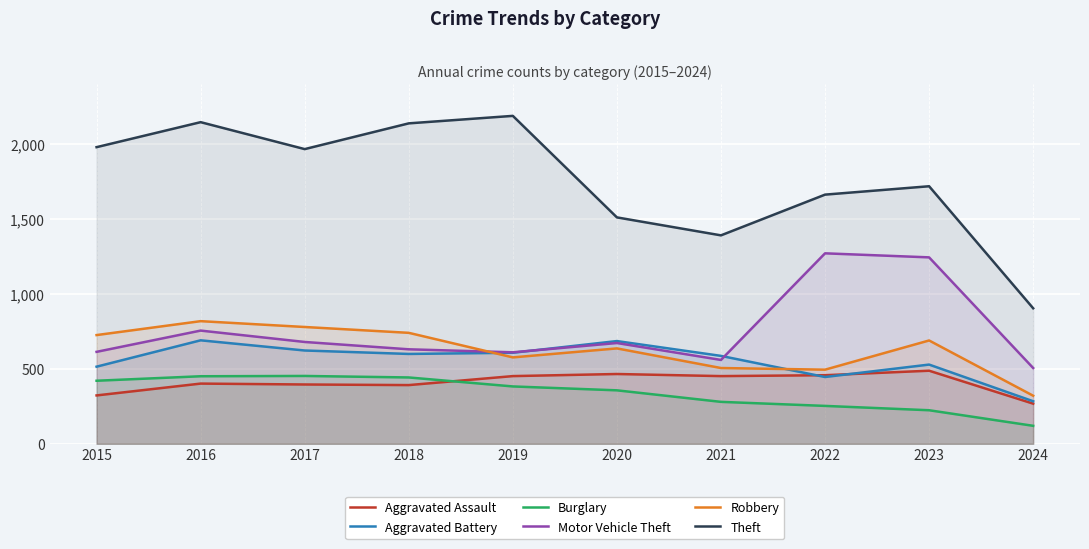

How many lines are shown in the chart?

6